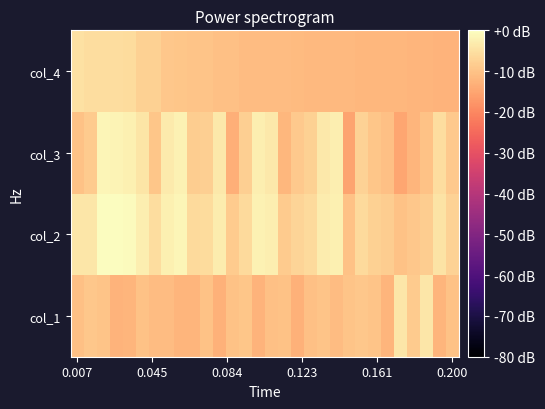

At how many categories does at least one series exceed -13?

30